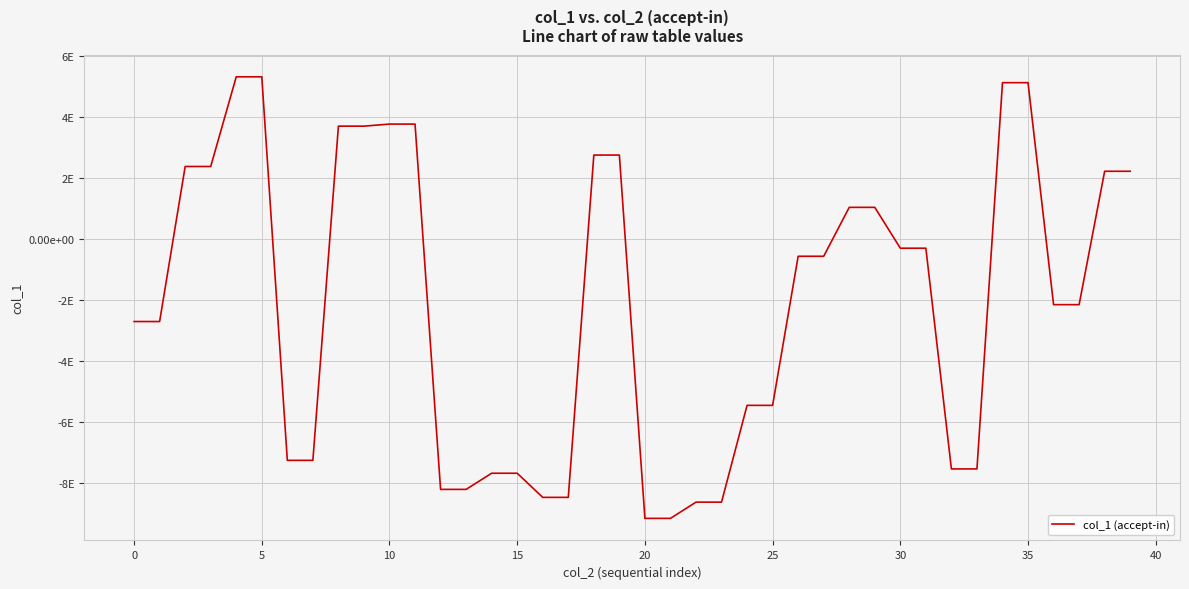

True or false: there are more than 1 points higher than both neighbors.

False